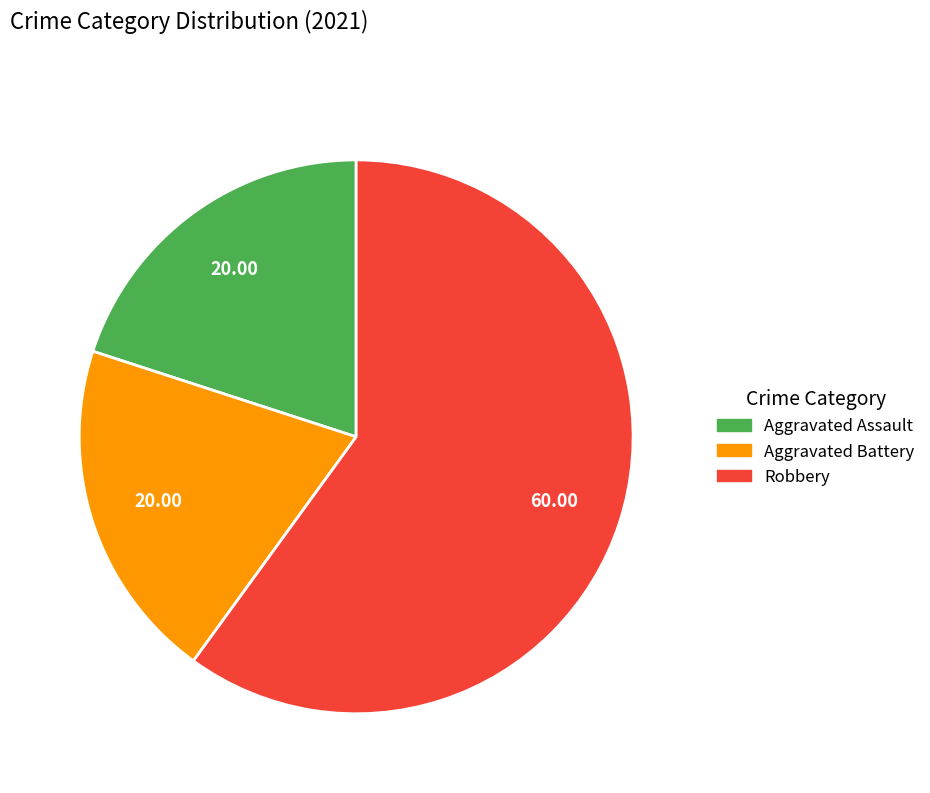

Between Robbery and Aggravated Assault, which is larger?

Robbery